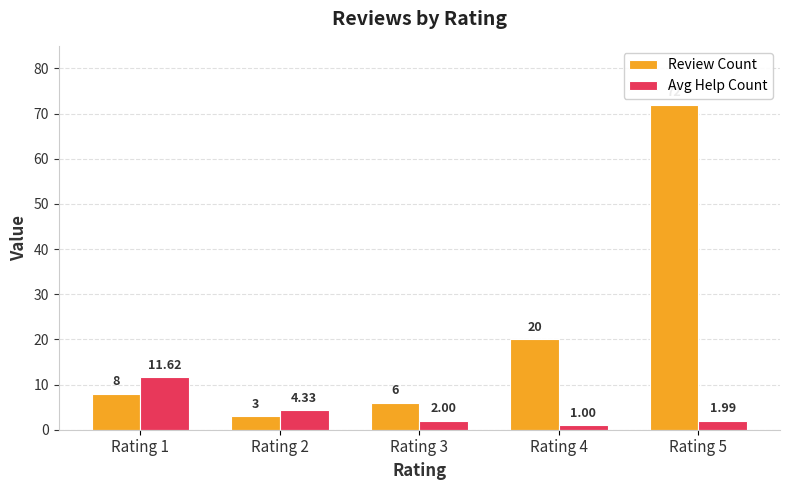

What is the sum of the Review Count values at Rating 2 and Rating 5?

75.0